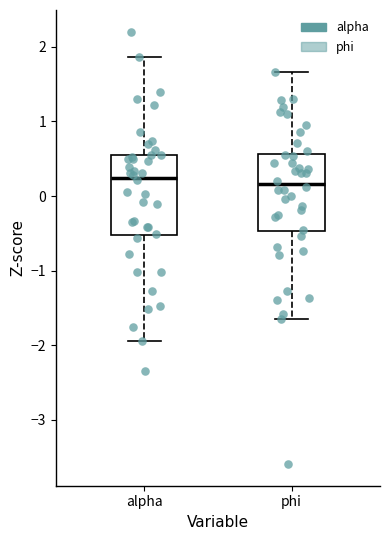

Reading left to right, read every box against the y-axis: the position of its median line, the range the box covers, and the ends of its whiskers. The values are not printed on the chart, so give them approximately, as read against the axis.

alpha: median 0.2, box -0.5 to 0.6, whiskers -1.9 to 1.9
phi: median 0.2, box -0.5 to 0.6, whiskers -1.6 to 1.7